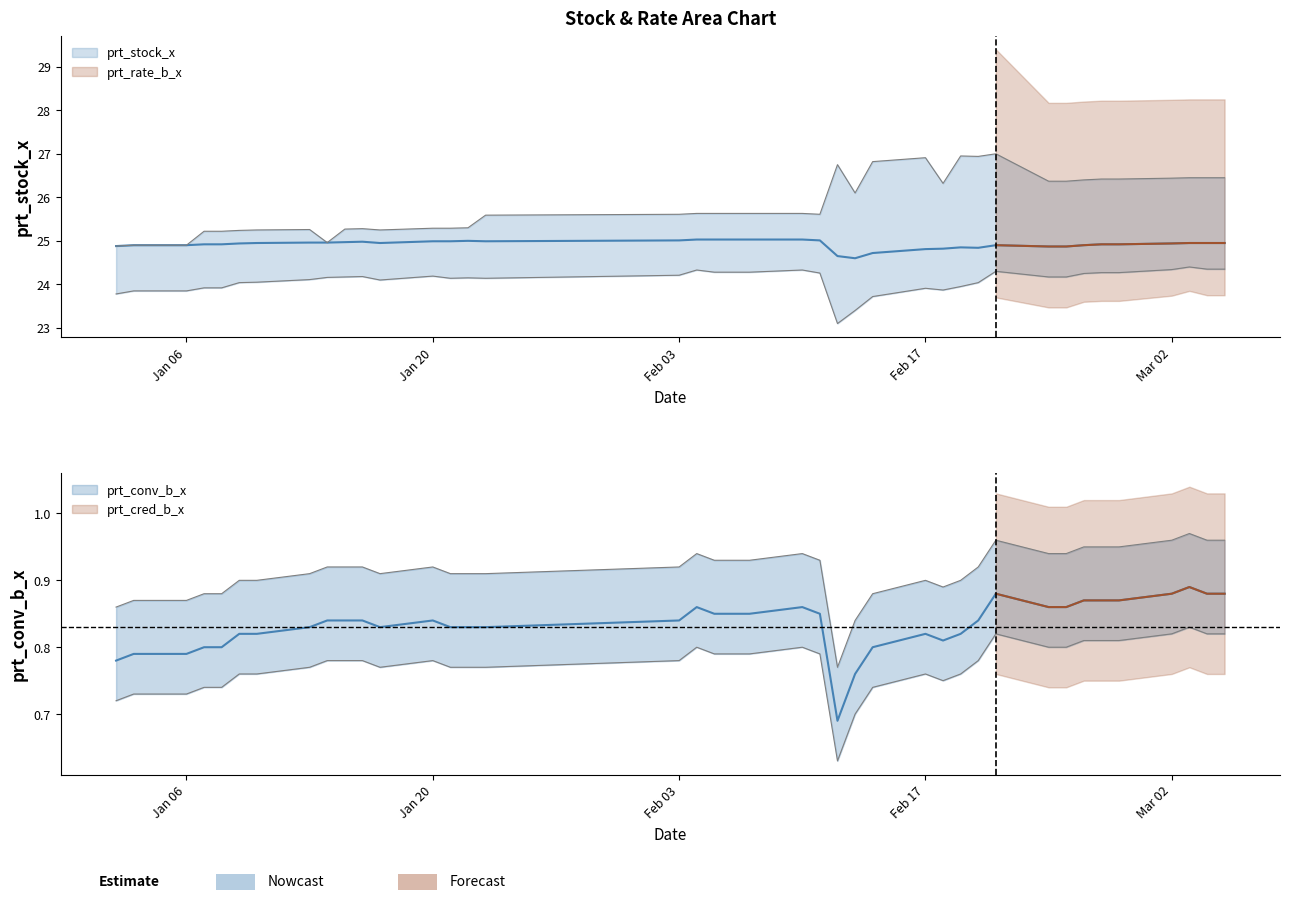

How many lines are shown in the chart?

3